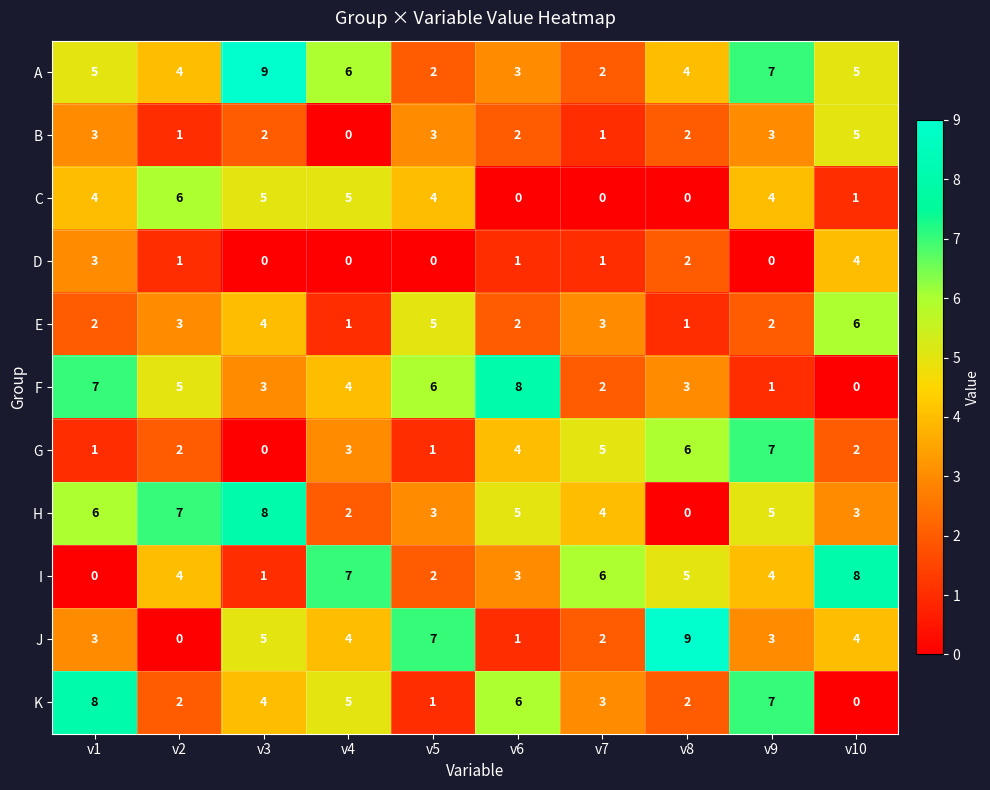

Where is F nearest to the value 4?

v4